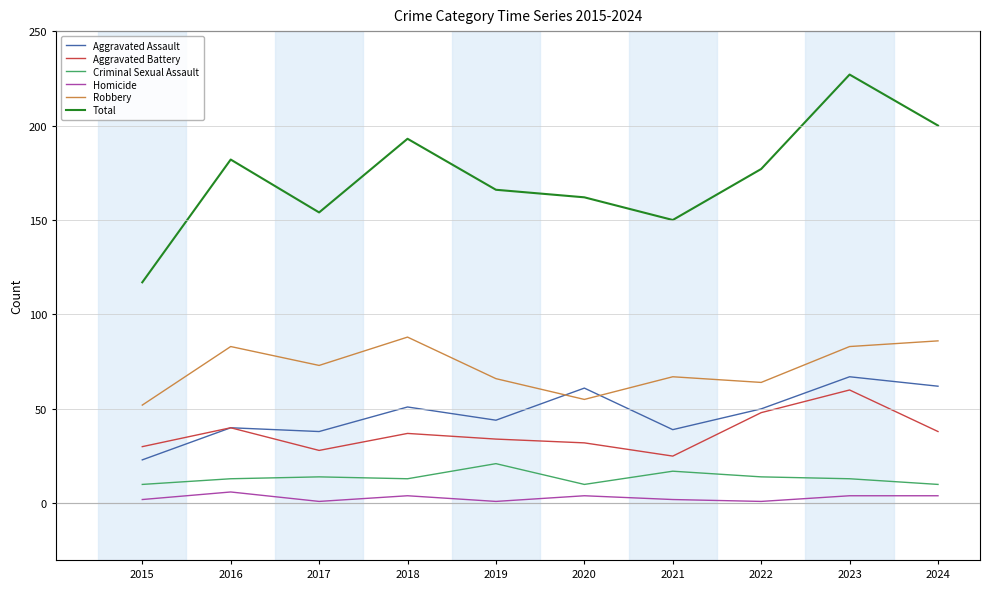

The value of Robbery at 2018 is 125. True or false?

False